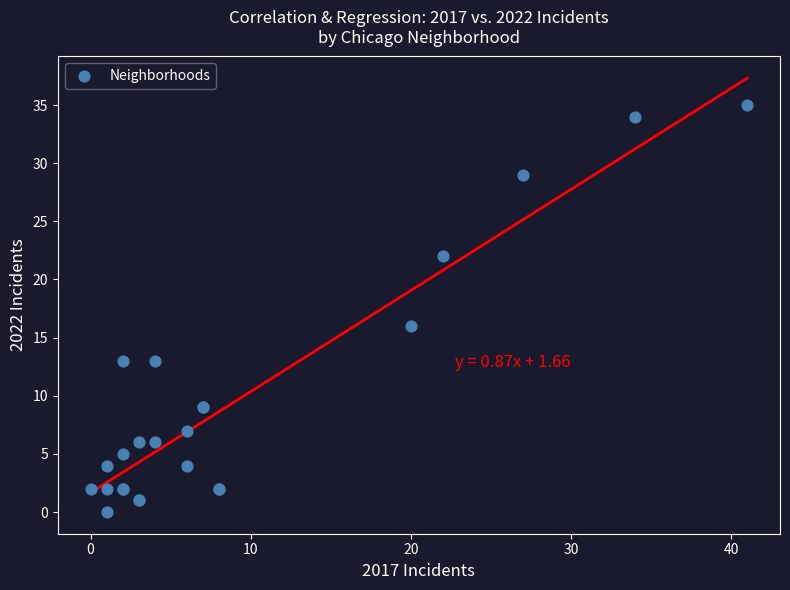

What Y value in the scatter plot is closest to 17?

16